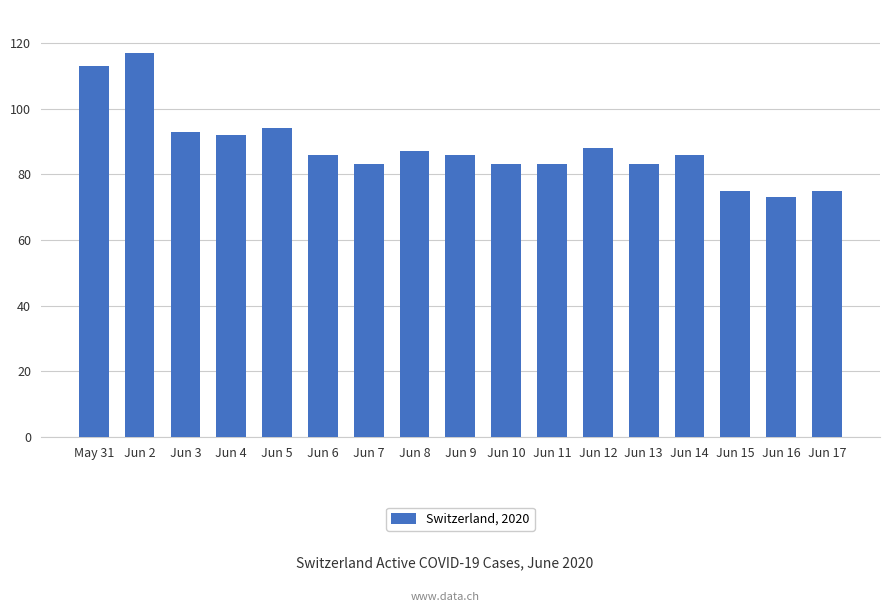

At which label does the data first exceed 86?

May 31